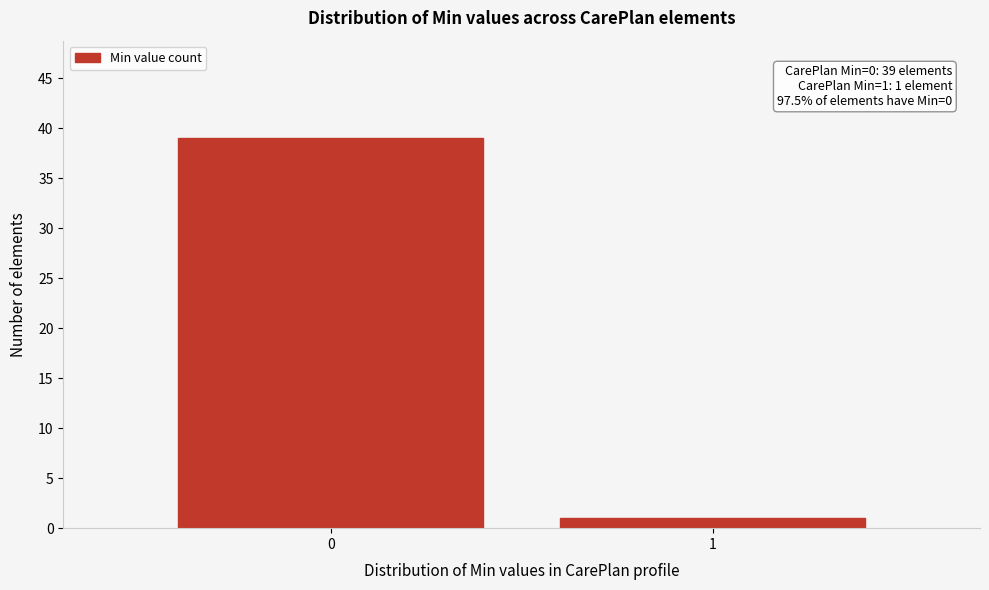

Reading left to right, what are all the values shown in this chart?

0=39	1=1